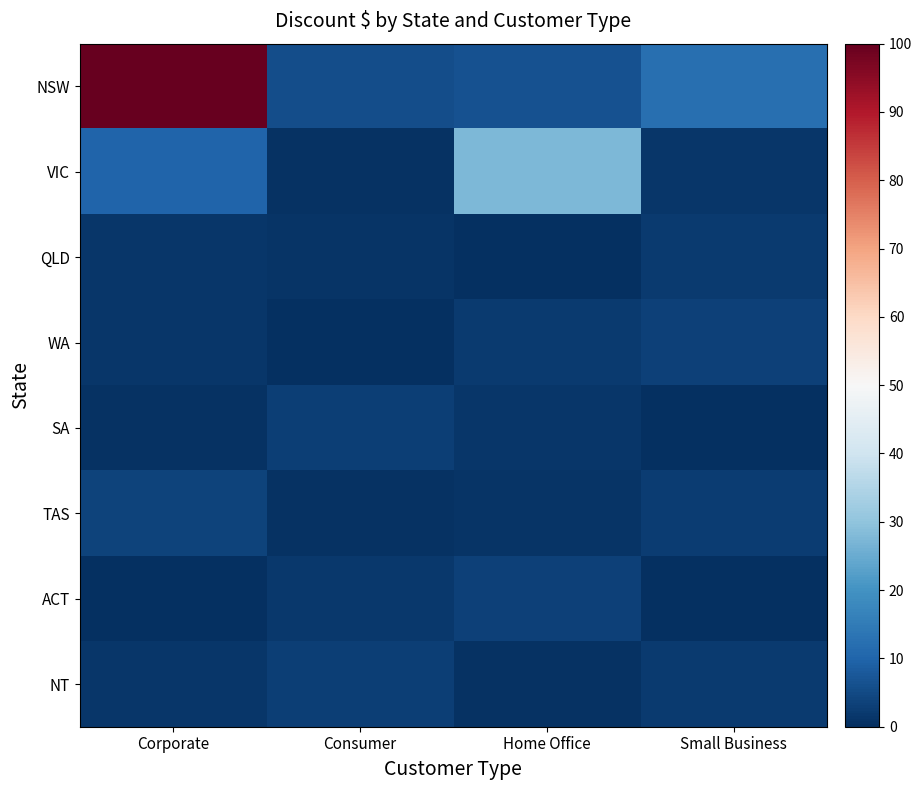

Which label corresponds to the smallest value in the chart?

Small Business